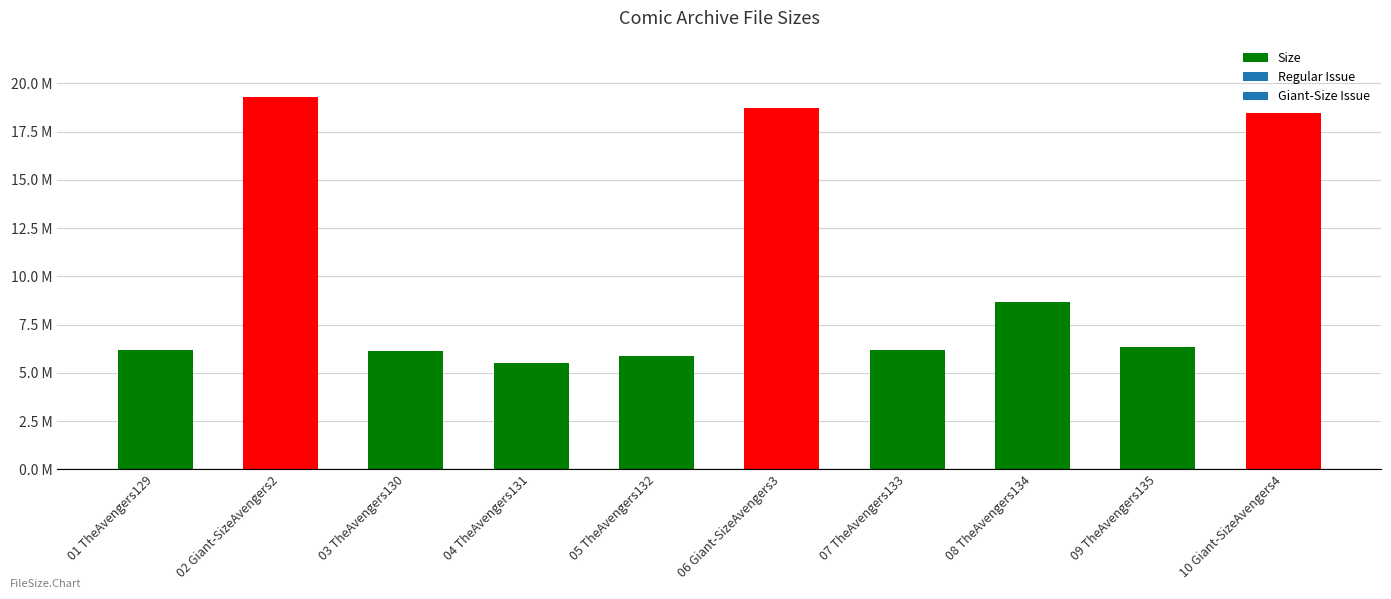

What position from the left is 06 Giant-SizeAvengers3?

6